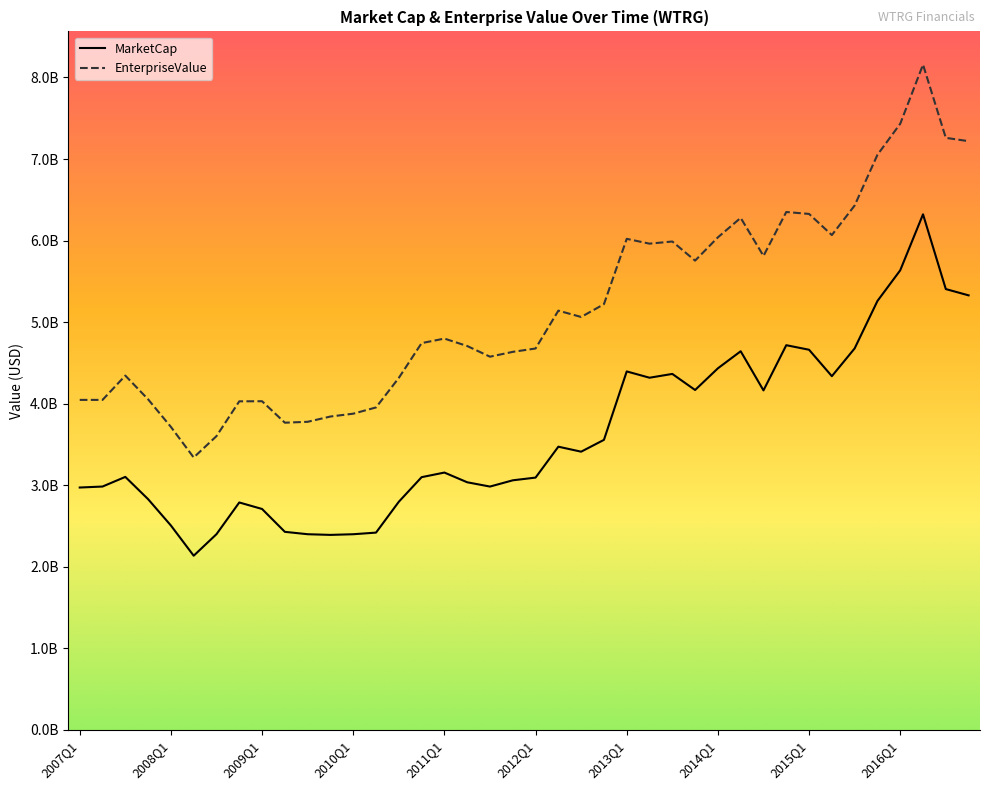

Which series has the largest total across all categories?

EnterpriseValue